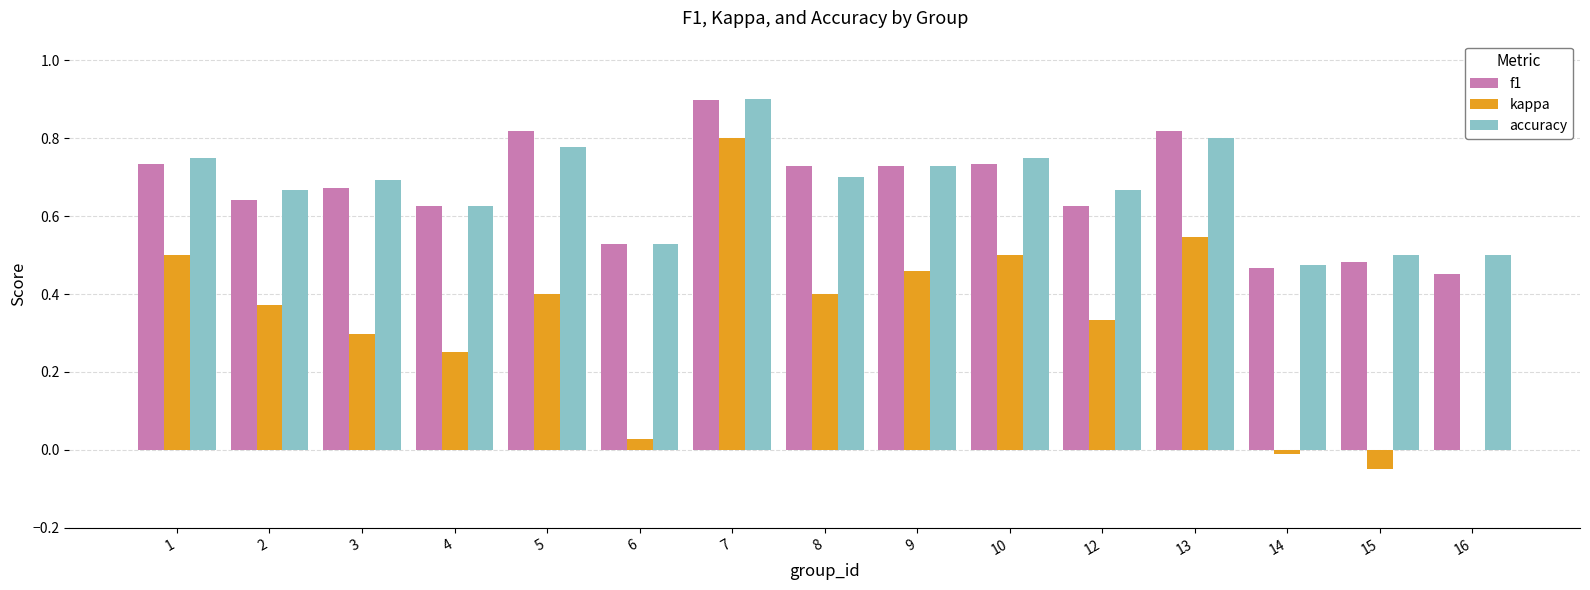

The accuracy series shows 0.7 at 2. True or false?

True